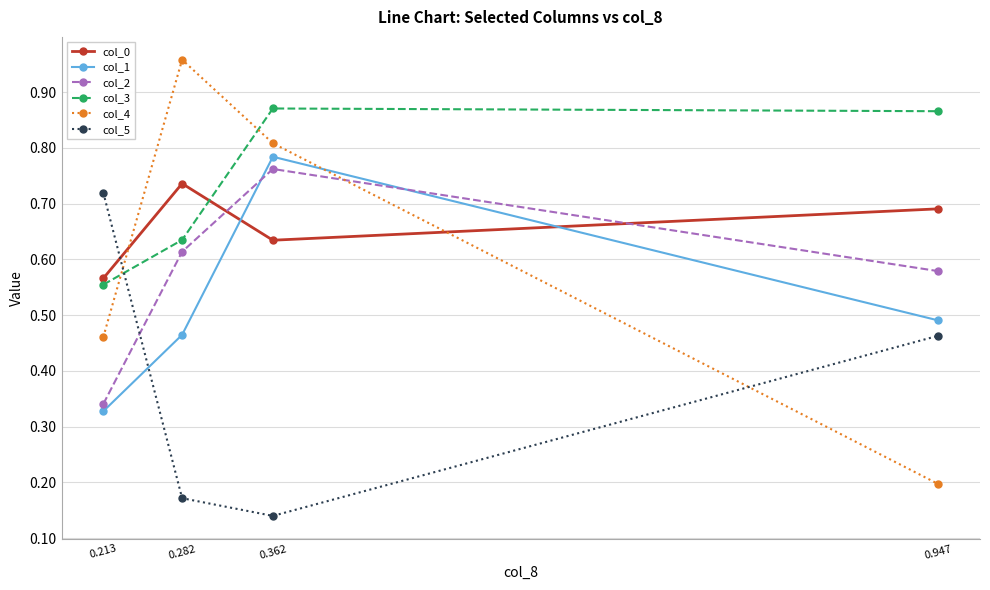

True or false: col_4 has more than 2 points higher than both neighbors.

False